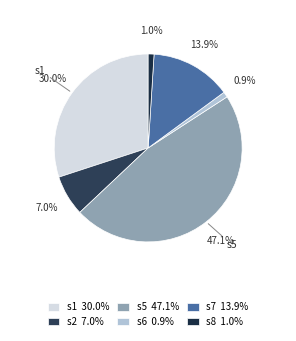

How many segments does this pie chart have?

6